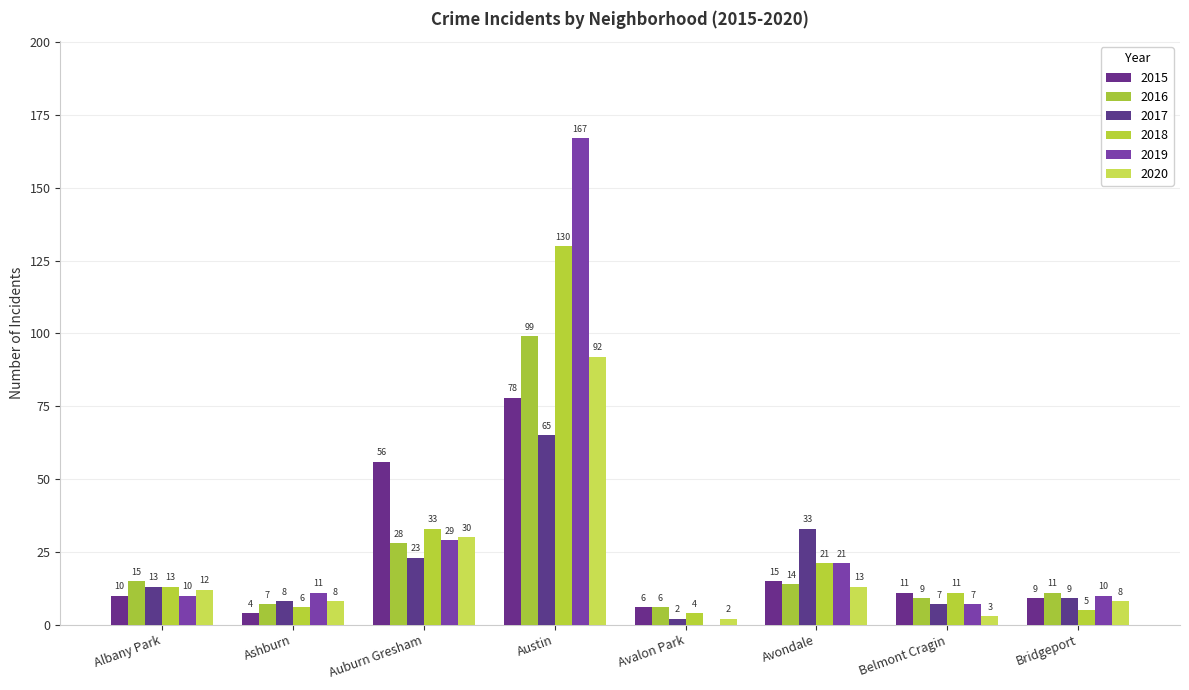

Are the bars horizontal?

No